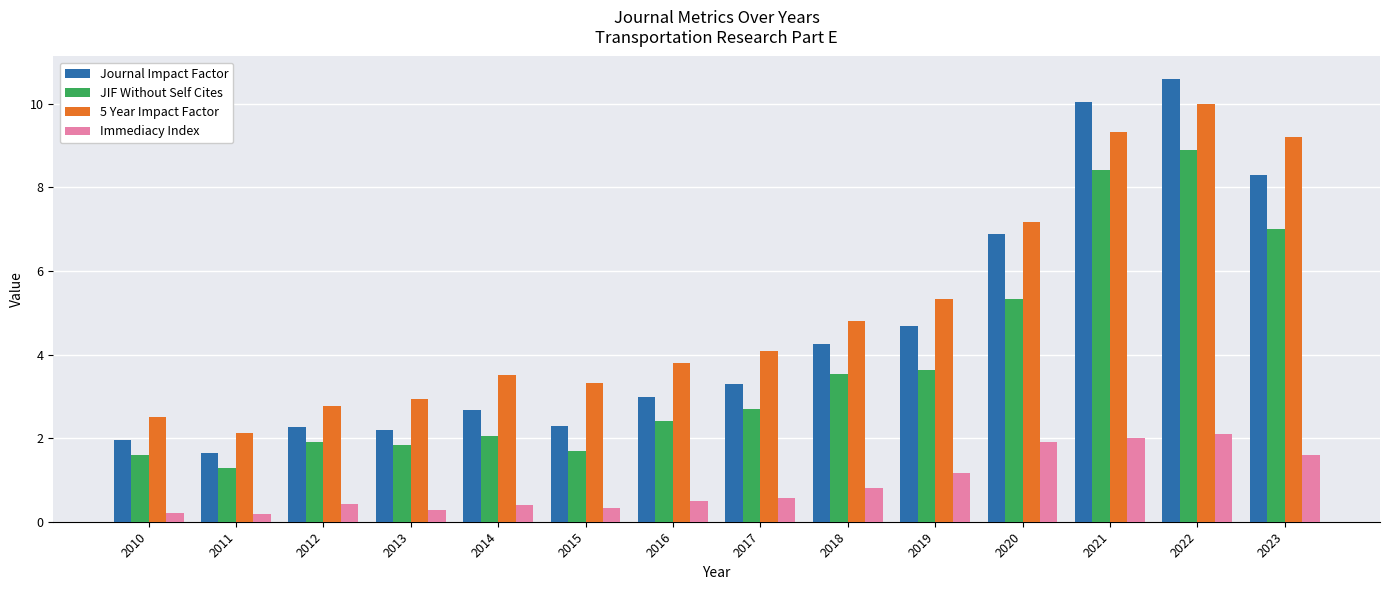

Count the number of categories in the chart.

14